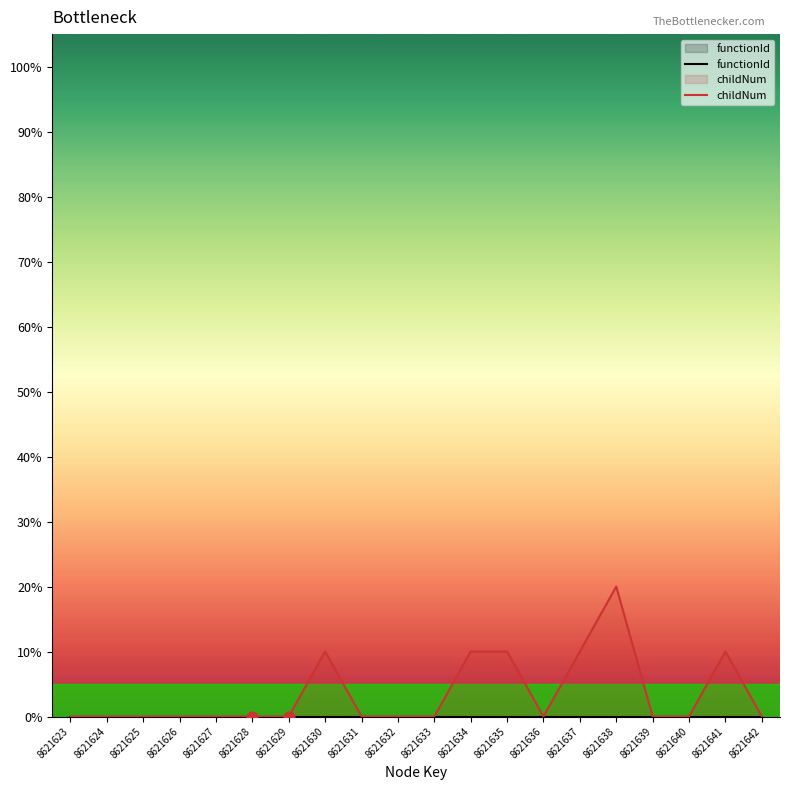

At which category is the sum across all series the highest?

8621638